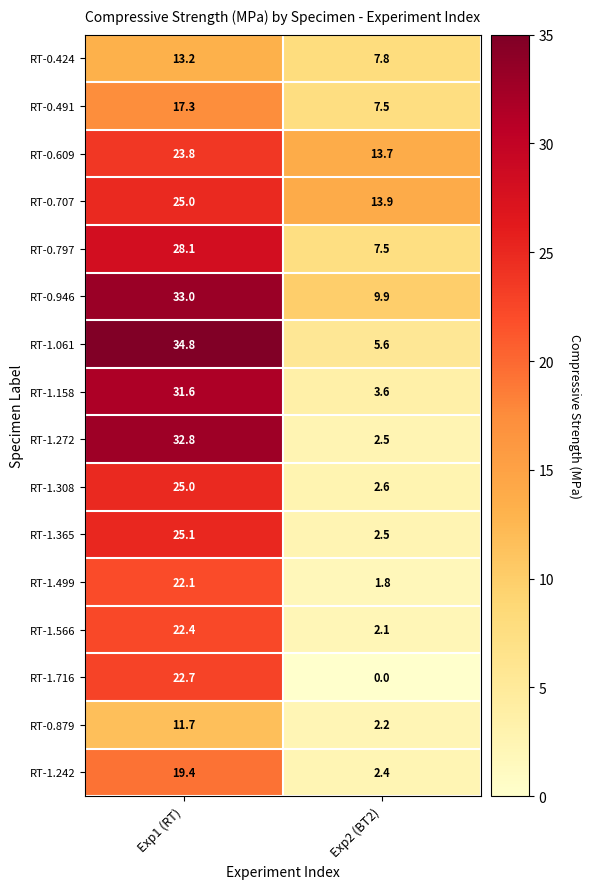

Which series has the widest spread of values?

RT-1.272